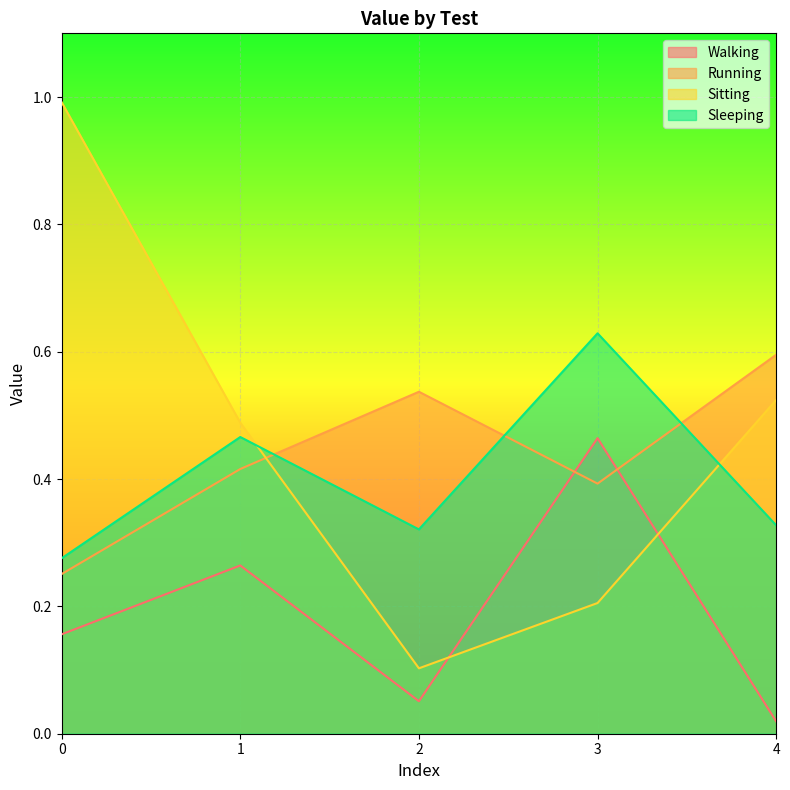

In Walking, how many points are higher than both neighbors (excluding endpoints)?

2